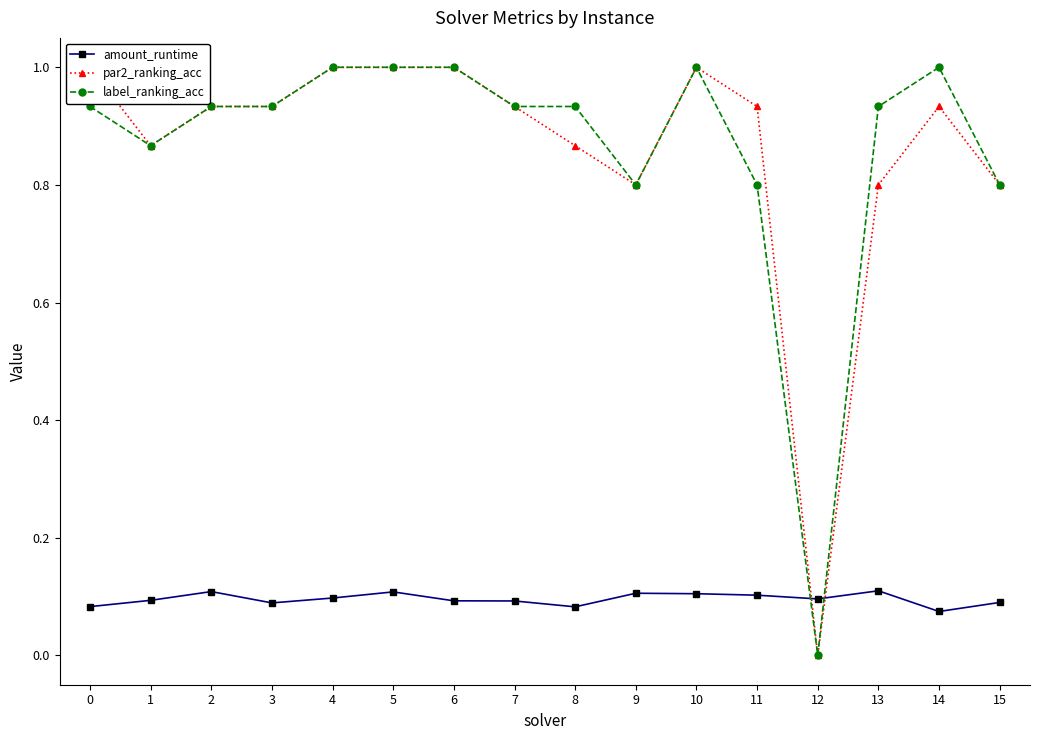

Is this an area chart (filled region under the line)?

No